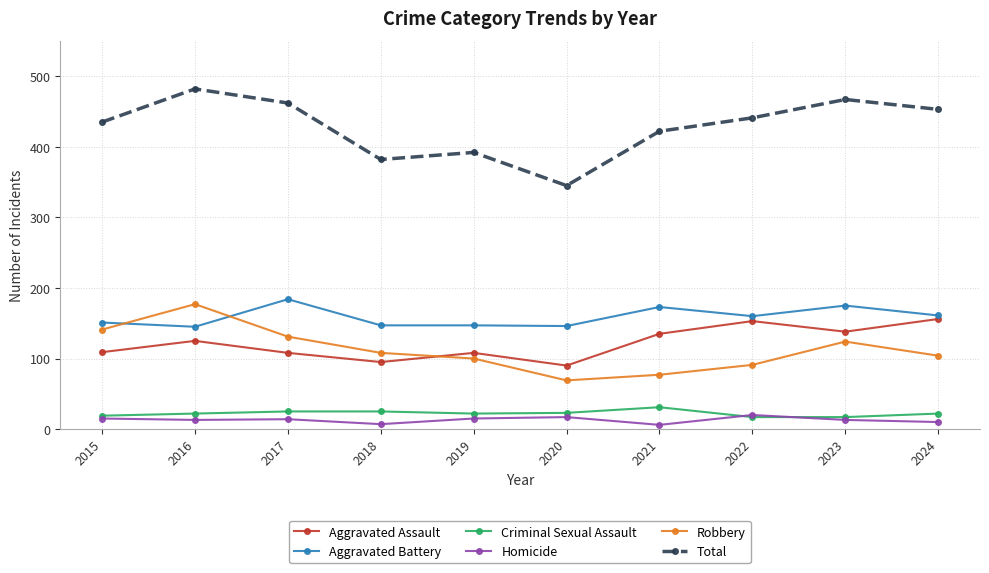

What is the smallest value displayed?

6